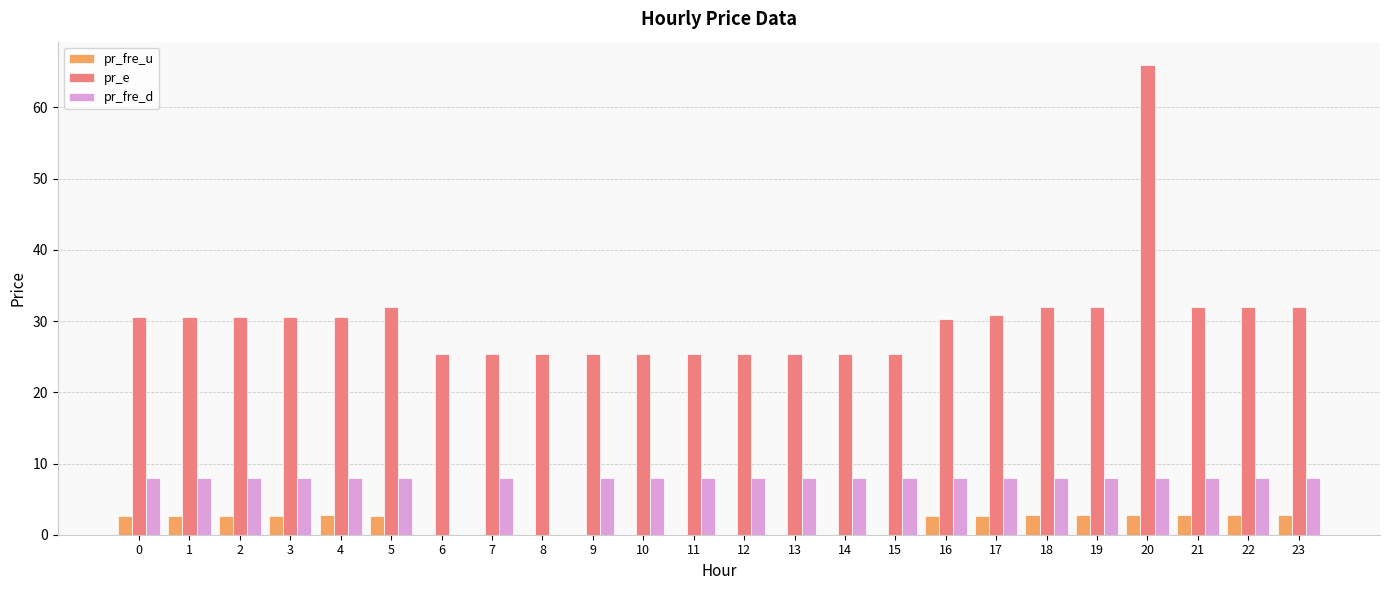

Does the chart contain stacked bars?

No